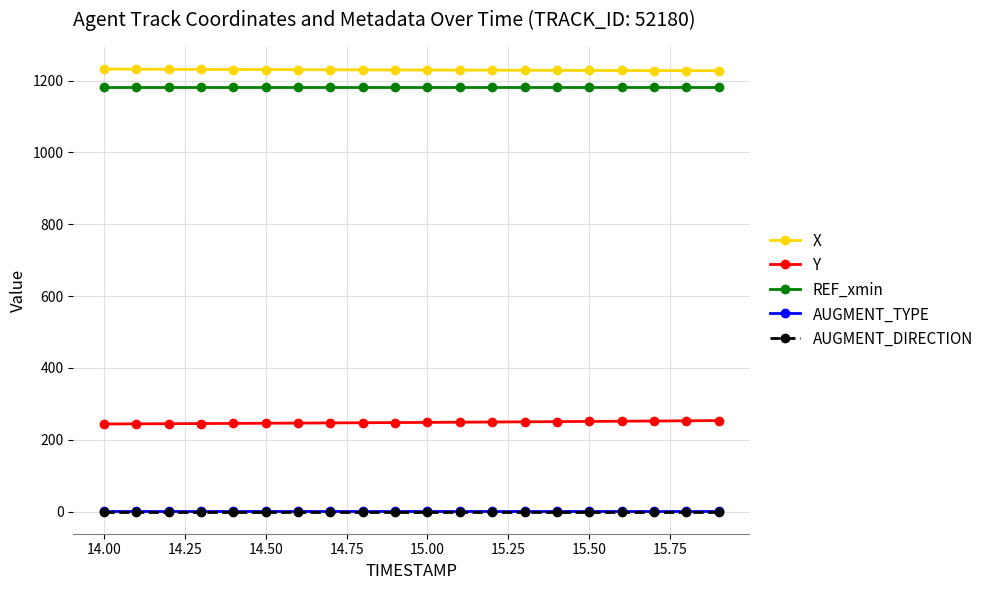

What is the value of the X point at the 9th from the left?

1230.1